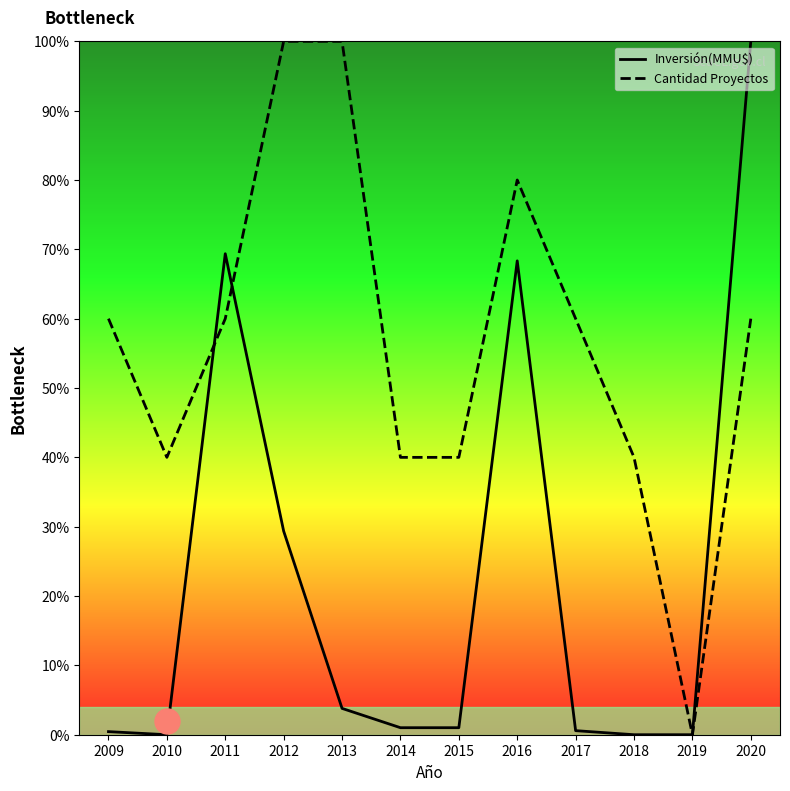

Which series has the largest total across all categories?

Cantidad Proyectos